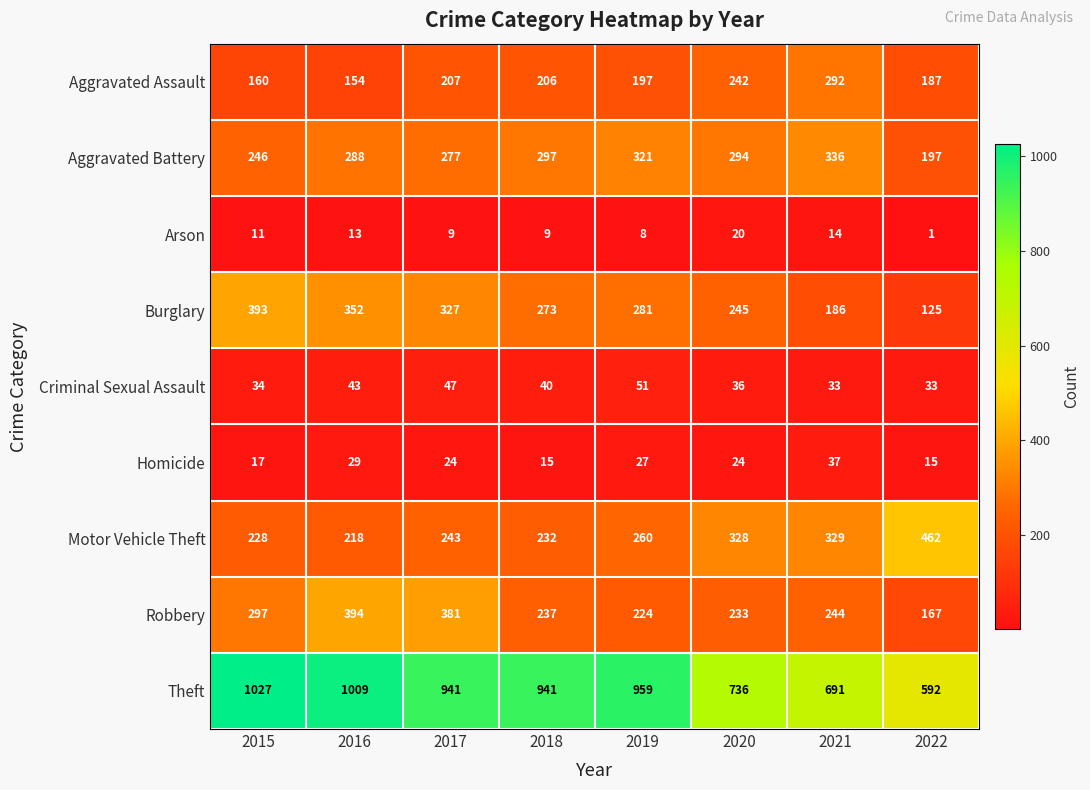

The value of Criminal Sexual Assault at 2021 is 59. True or false?

False